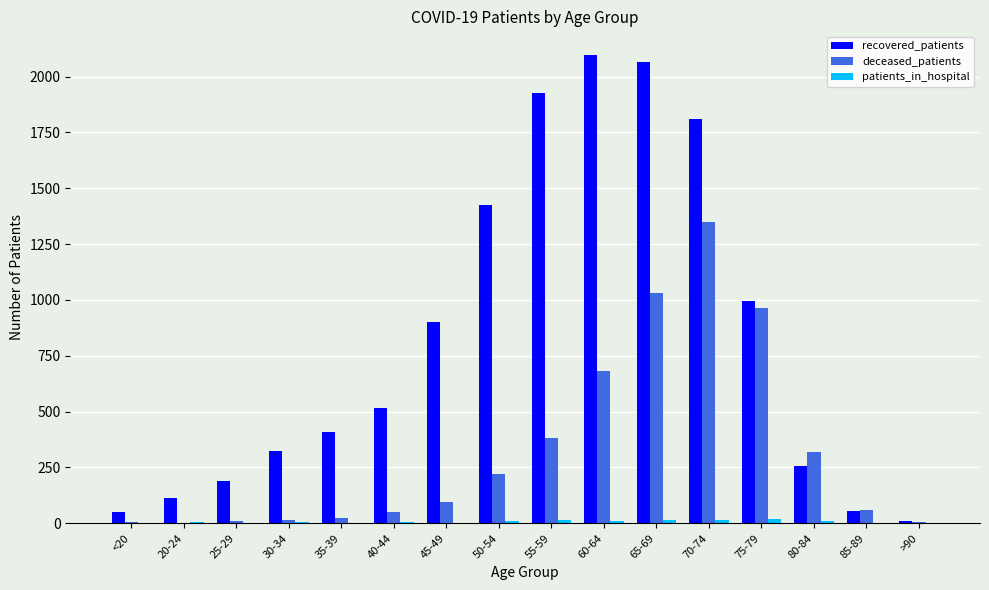

What is the sum of the deceased_patients values at <20 and 35-39?

33